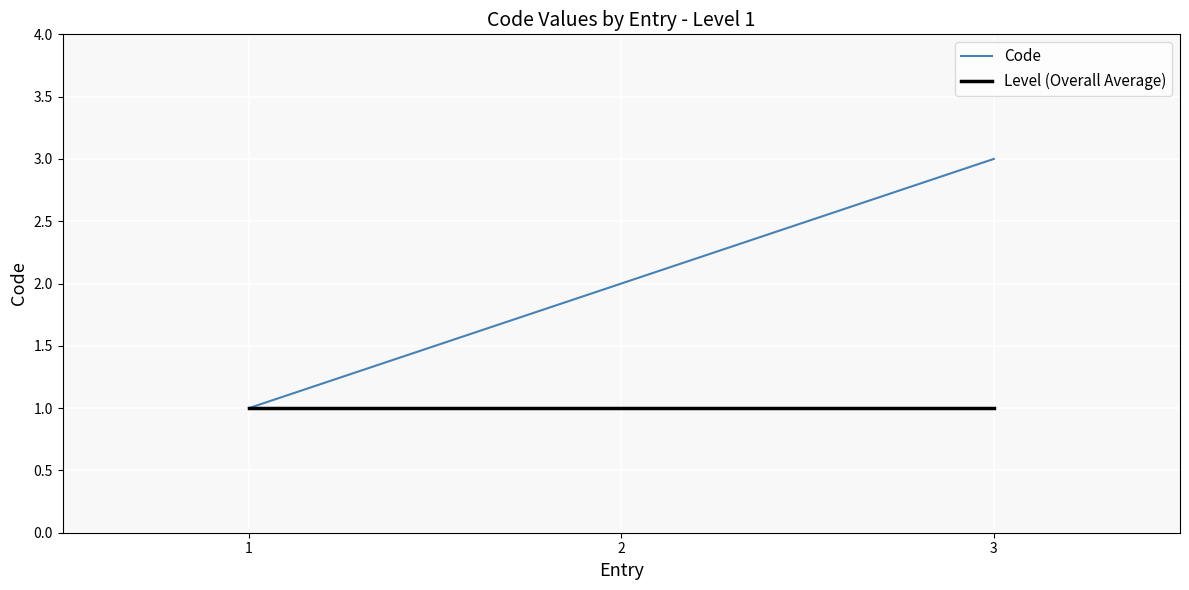

At which label is Code closest to 2?

2